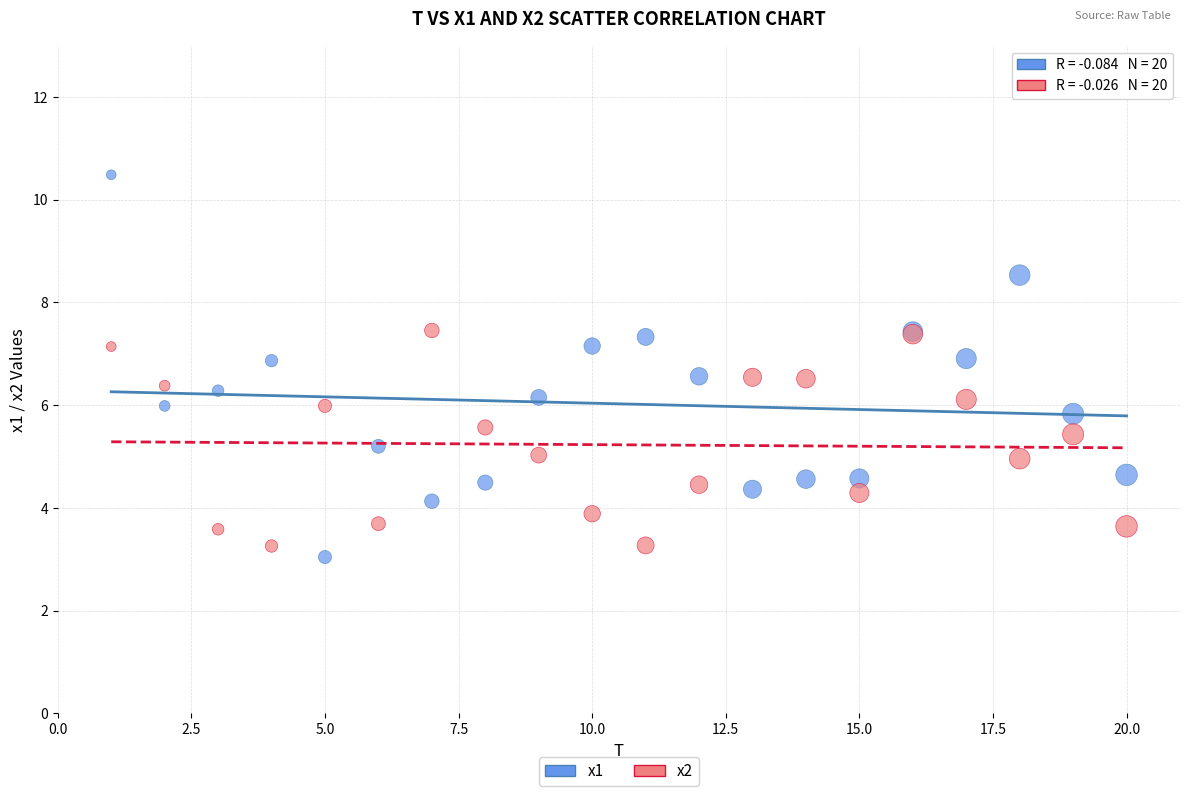

Which series contains the highest Y value?

x1